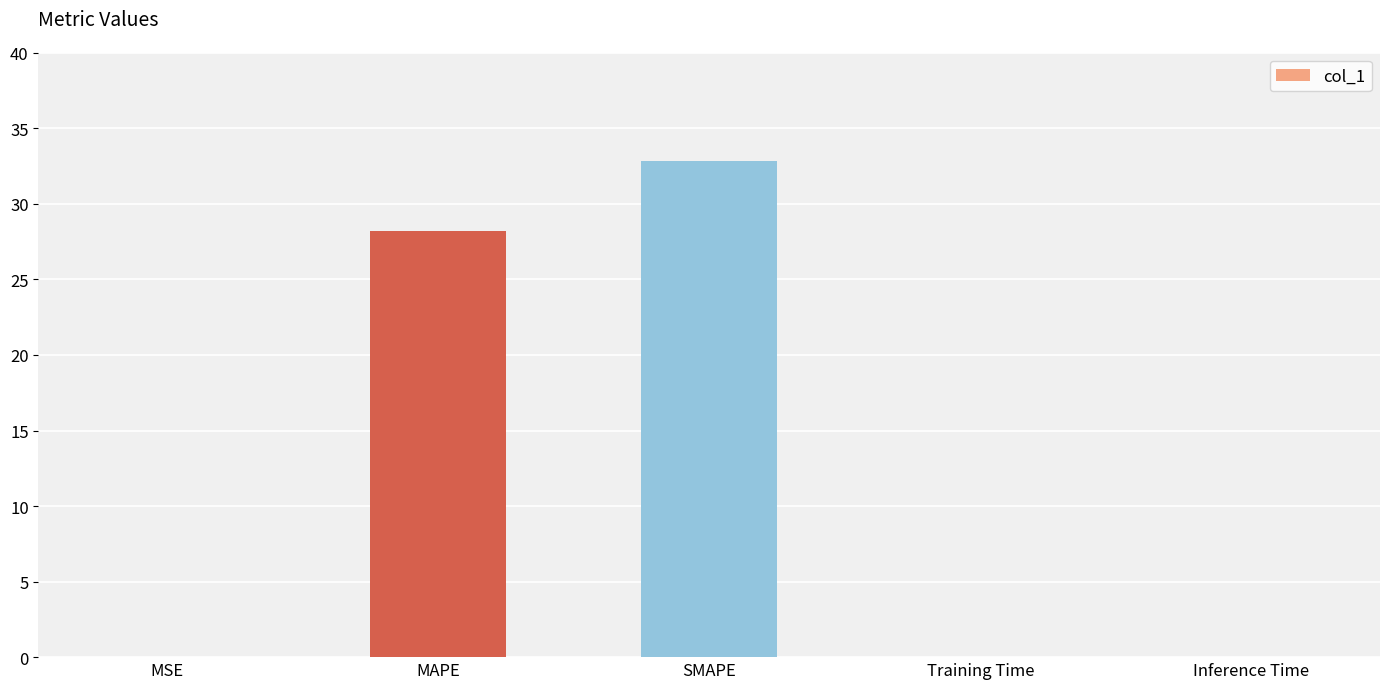

What is the sum of all values?

61.1